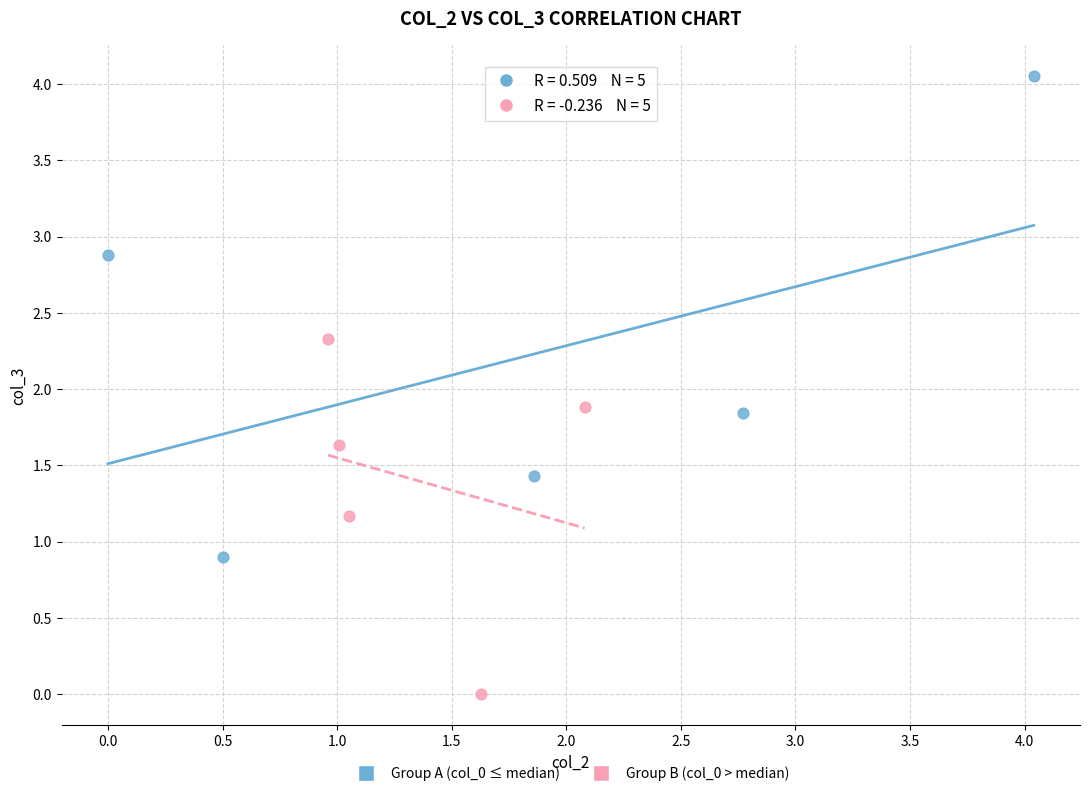

Which series reaches the minimum Y coordinate?

Group B (col_0 > median)